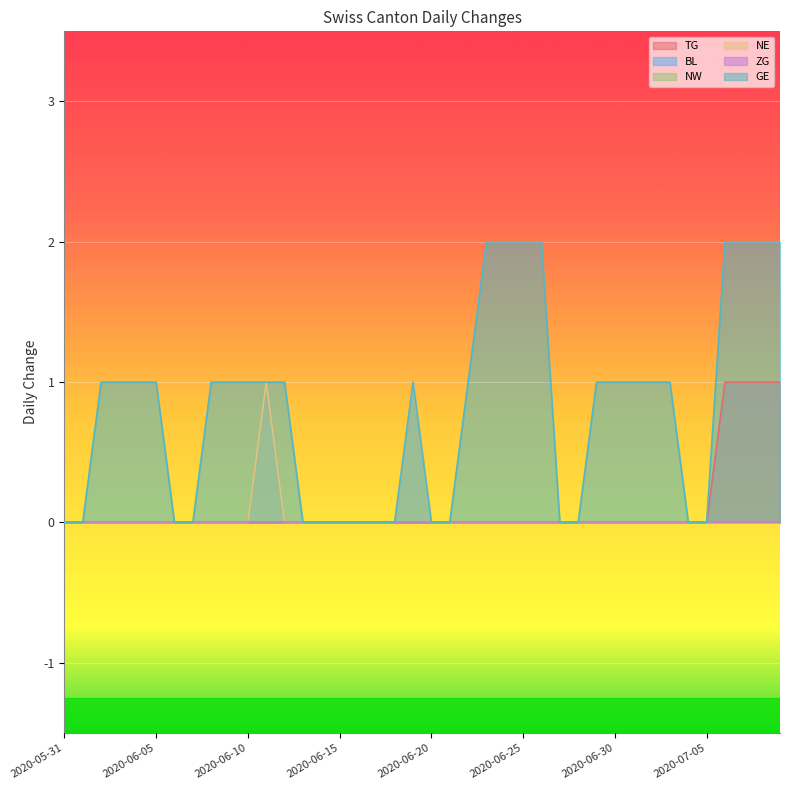

At how many categories does at least one series exceed 0?

24